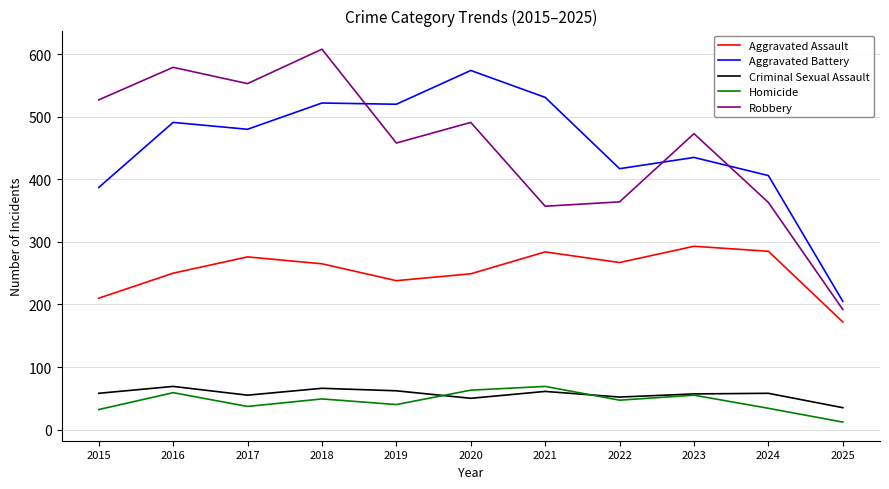

What is the total value across all series at 2024?

1146